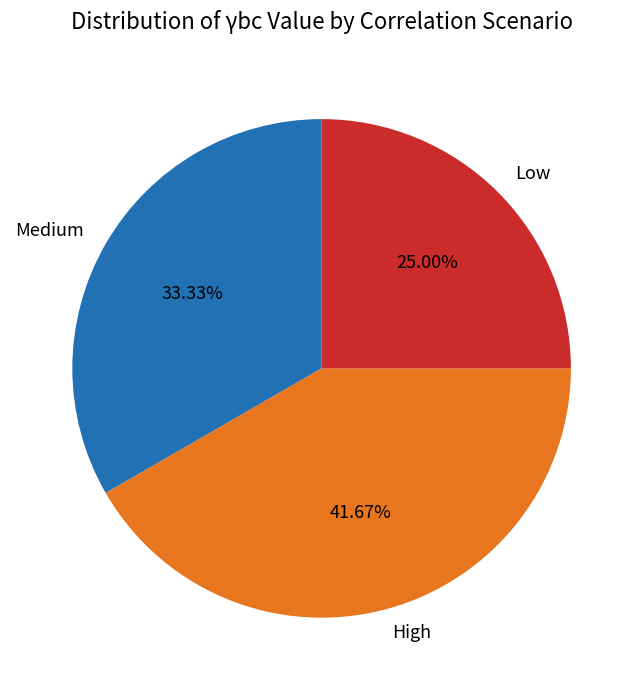

How many segments does this pie chart have?

3